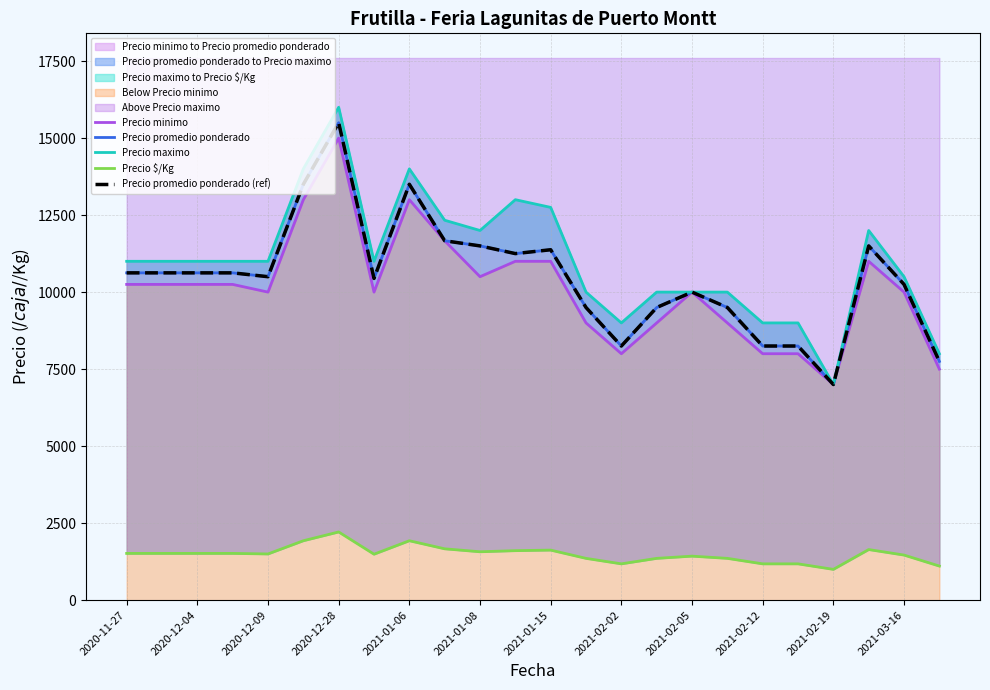

Count the number of categories in the chart.

24